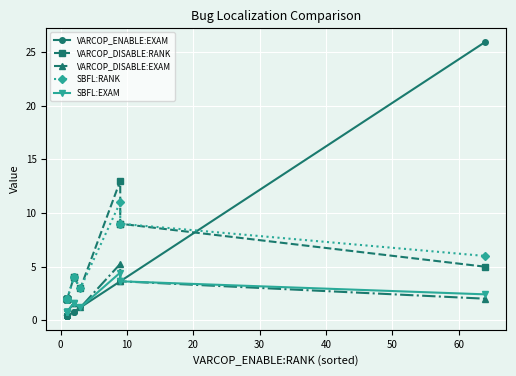

How many interior local valleys does the VARCOP_DISABLE:EXAM series have?

1